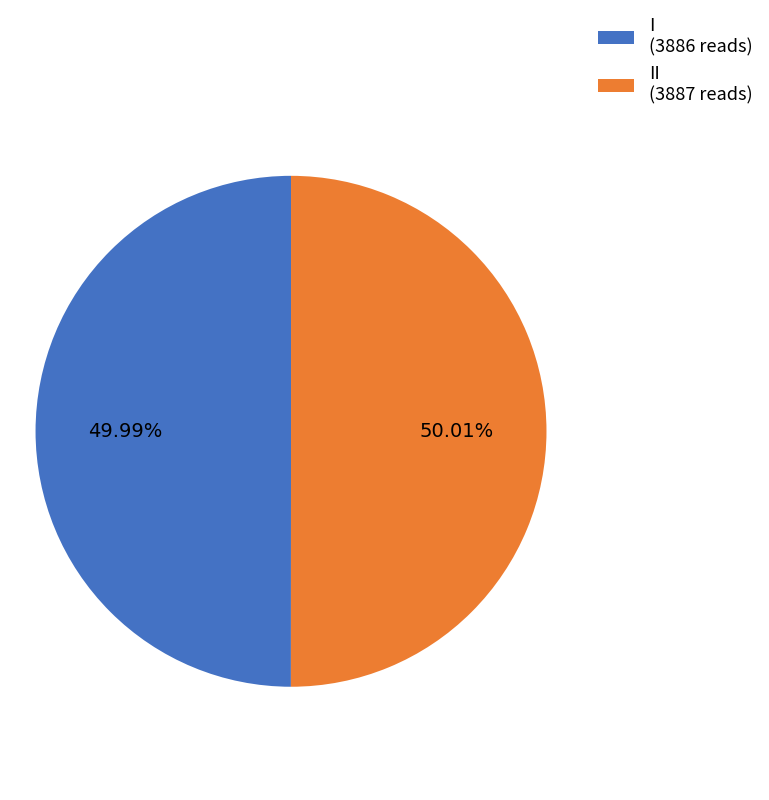

Is the sum of II (3887 reads) and I (3886 reads) greater than half?

Yes